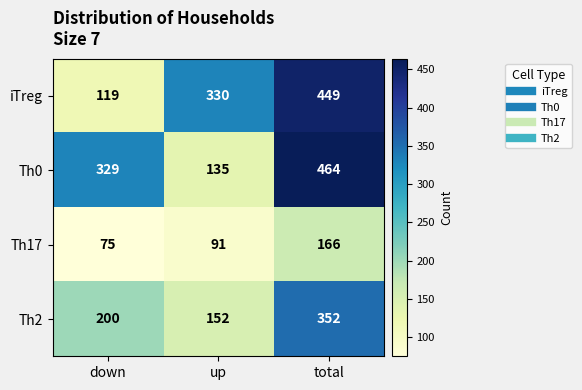

Count the iTreg values in the range 119 to 449.

3